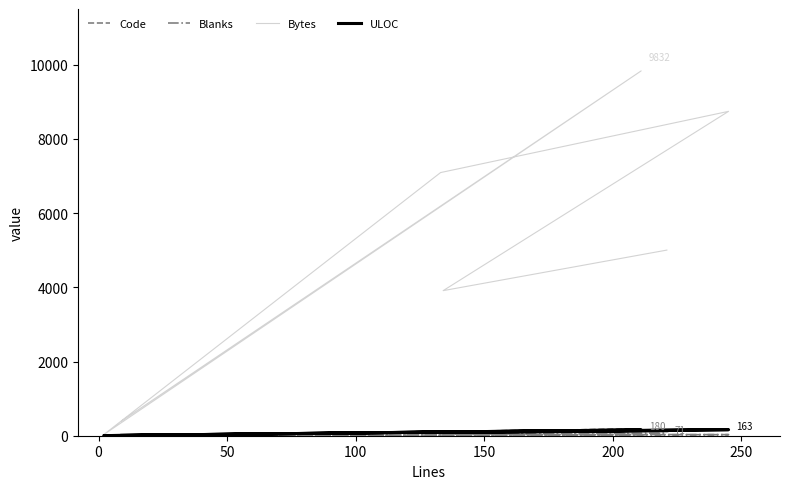

At 150, list the series in order from smallest to largest.

Blanks, Code, ULOC, Bytes